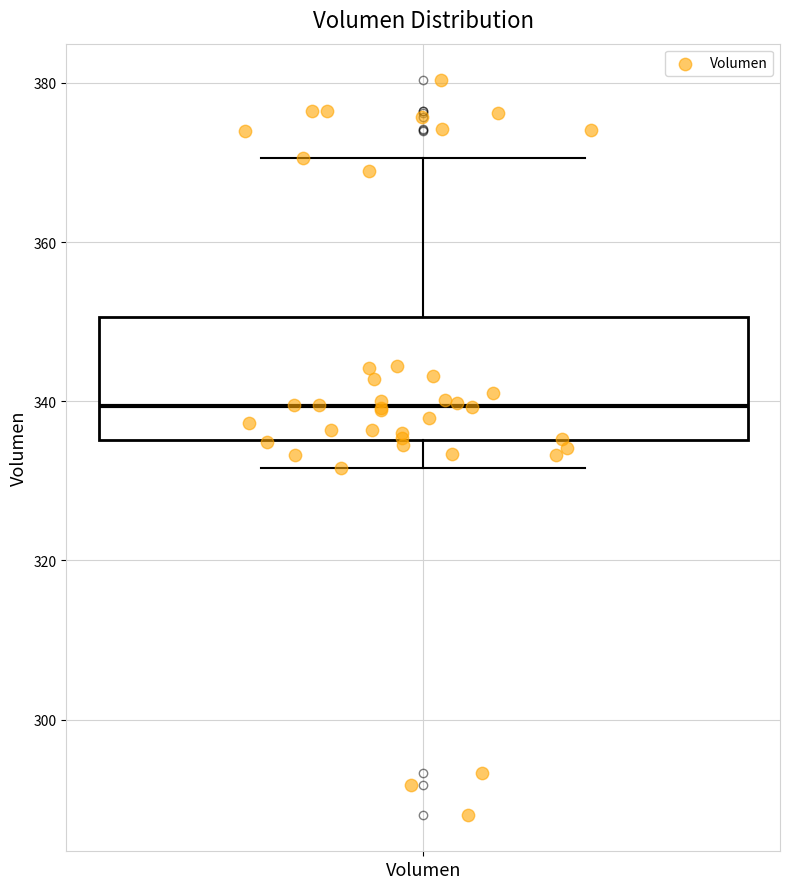

Where does the upper whisker of the box for Volumen end on the y-axis? The values are not printed on the chart, so give them approximately, as read against the axis.

370